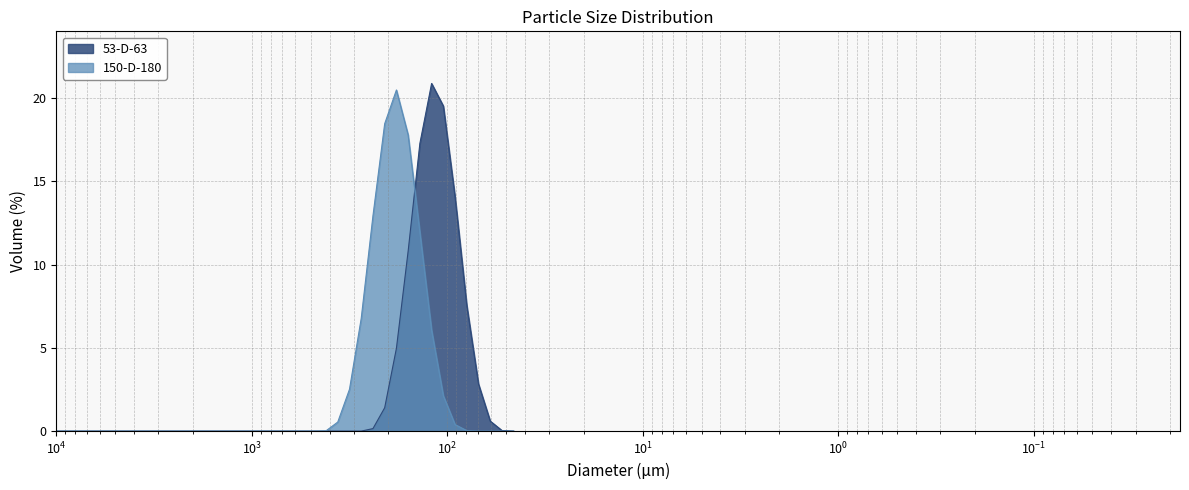

True or false: 53-D-63 has more than 2 interior local peaks.

False